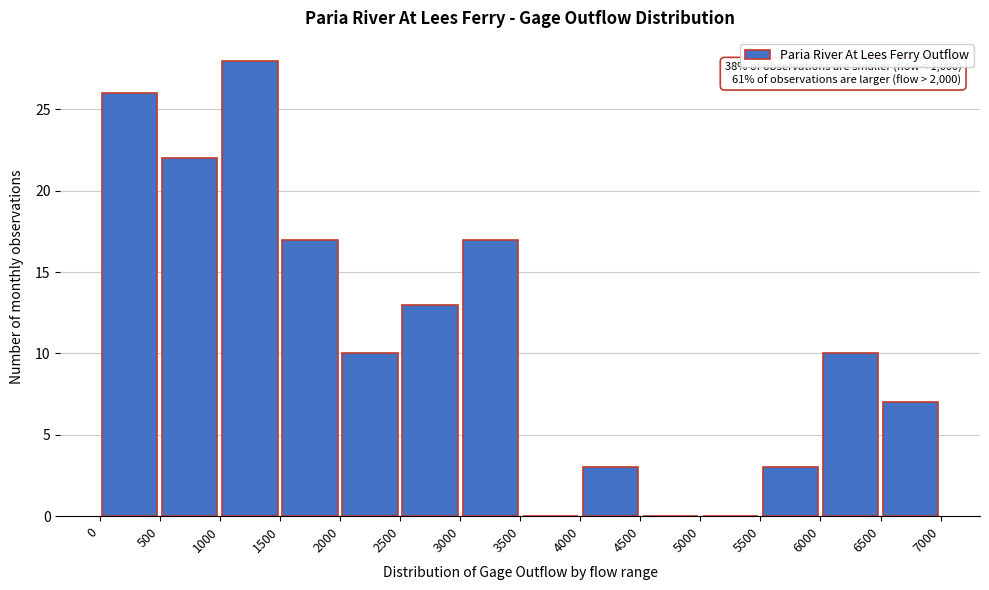

Over which range of the x-axis is the bar tallest?

1000 to 1500